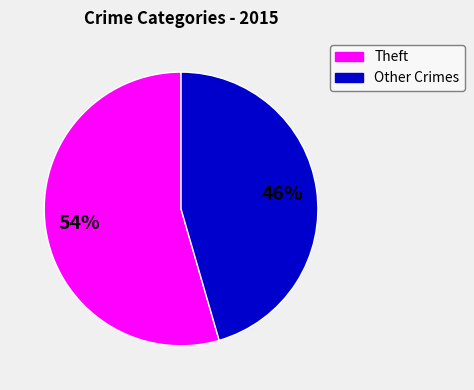

How many slices are in this pie chart?

2